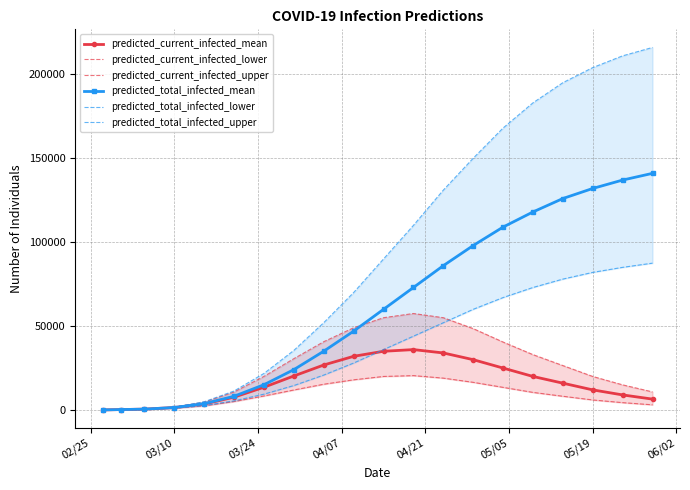

What are all the series names shown in the legend?

predicted_current_infected_mean, predicted_current_infected_lower, predicted_current_infected_upper, predicted_total_infected_mean, predicted_total_infected_lower, predicted_total_infected_upper